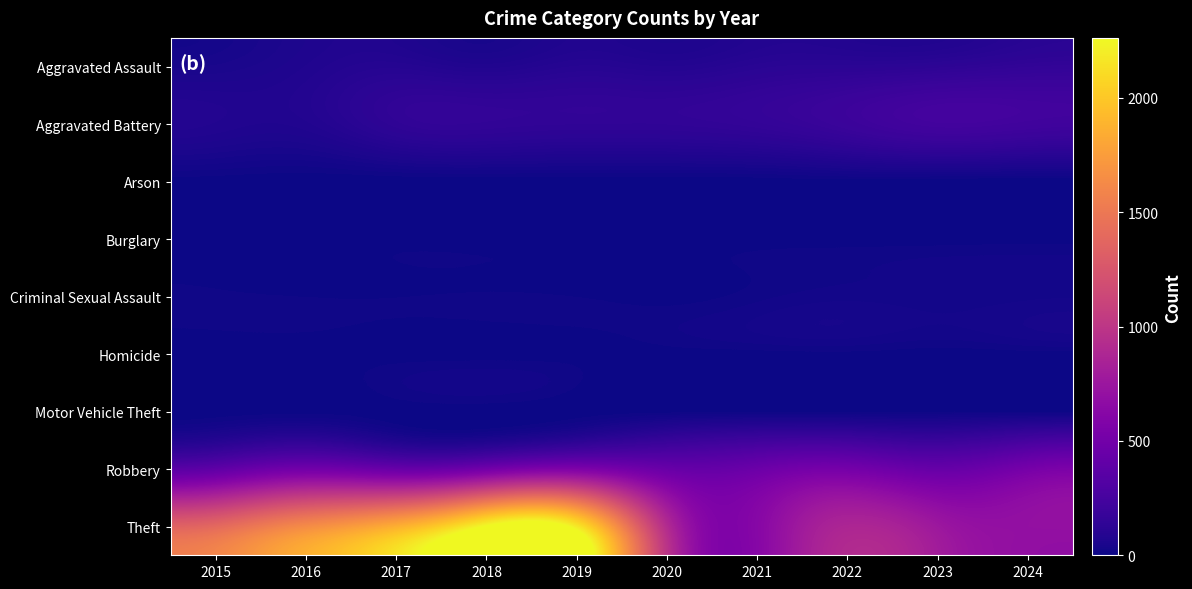

Reading left to right, list all the values displayed in this chart.

Aggravated Assault: 2015=45	2016=71	2017=93	2018=74	2019=97	2020=87	2021=109	2022=117	2023=126	2024=147
Aggravated Battery: 2015=79	2016=78	2017=139	2018=149	2019=143	2020=143	2021=158	2022=197	2023=238	2024=226
Arson: 2015=3	2016=0	2017=0	2018=1	2019=1	2020=1	2021=2	2022=5	2023=2	2024=1
Burglary: 2015=0	2016=0	2017=2	2018=0	2019=1	2020=0	2021=1	2022=0	2023=0	2024=2
Criminal Sexual Assault: 2015=12	2016=8	2017=8	2018=11	2019=8	2020=3	2021=14	2022=23	2023=21	2024=24
Homicide: 2015=0	2016=1	2017=1	2018=1	2019=2	2020=3	2021=4	2022=6	2023=2	2024=4
Motor Vehicle Theft: 2015=1	2016=4	2017=2	2018=1	2019=1	2020=3	2021=2	2022=2	2023=6	2024=3
Robbery: 2015=386	2016=492	2017=431	2018=491	2019=559	2020=440	2021=459	2022=510	2023=429	2024=520
Theft: 2015=1389	2016=1633	2017=1852	2018=2262	2019=2166	2020=909	2021=626	2022=870	2023=757	2024=698